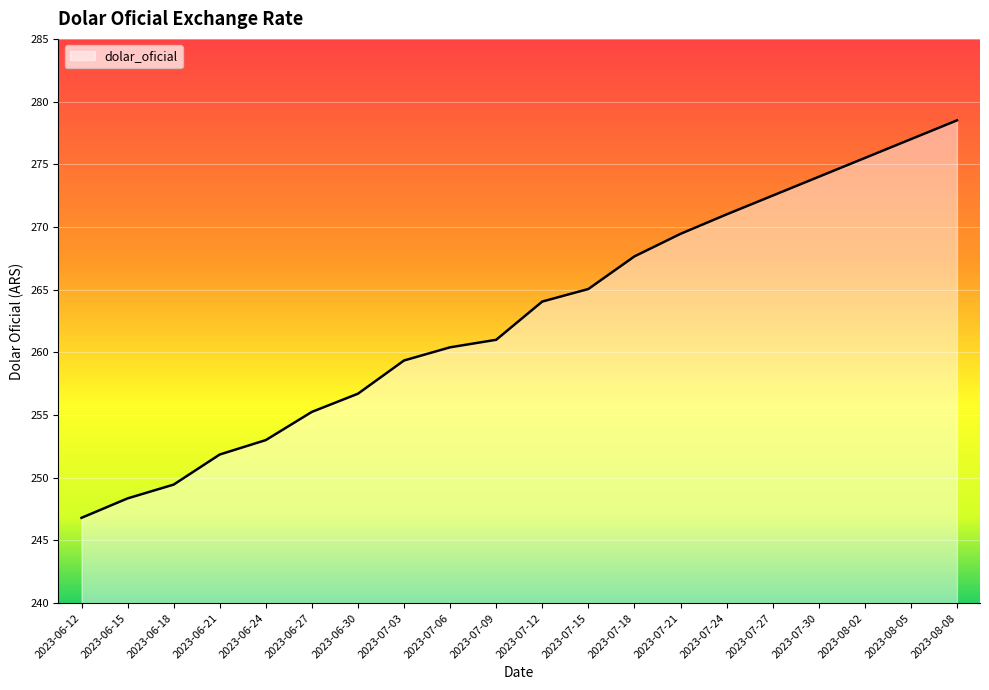

What position from the right is 2023-06-18?

18